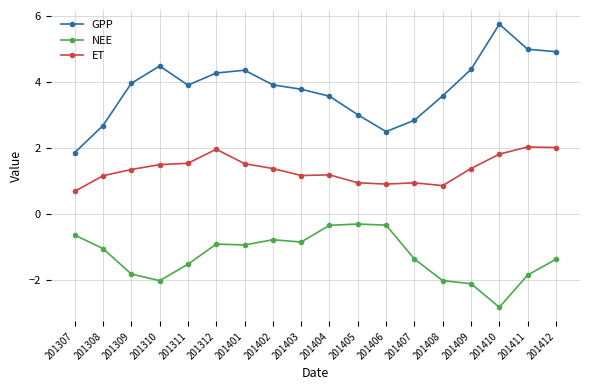

Rank the series by their maximum value, from highest to lowest.

GPP, ET, NEE